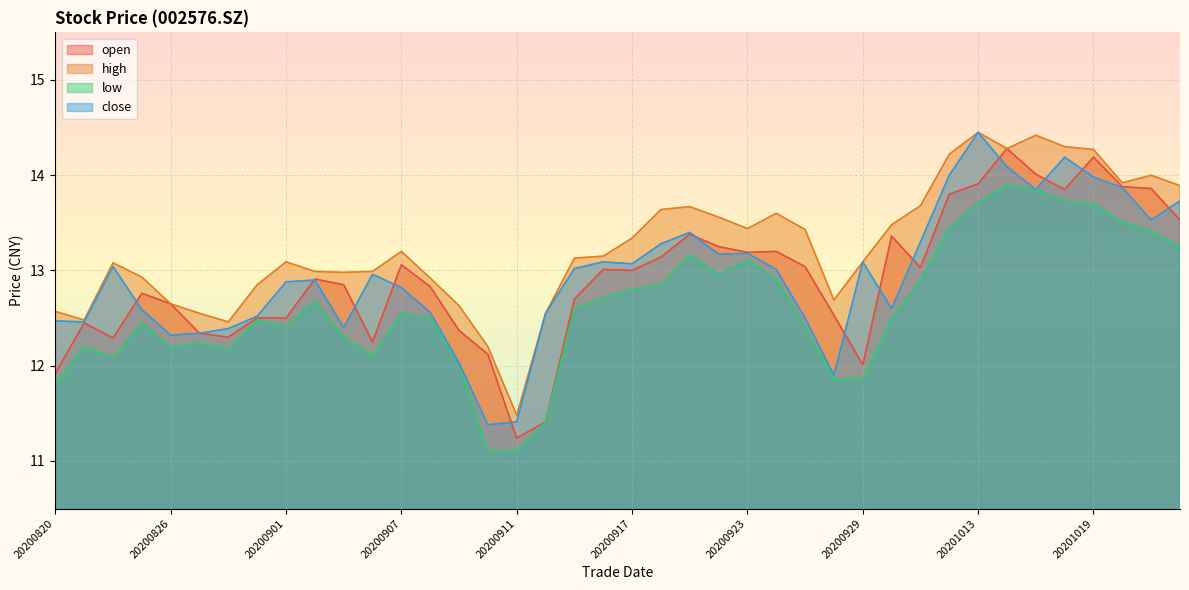

How many values in the high series exceed 13?

24